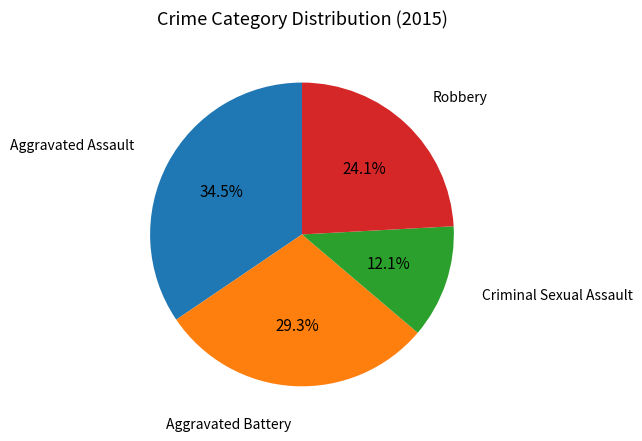

Which category has the biggest portion of the pie?

Aggravated Assault